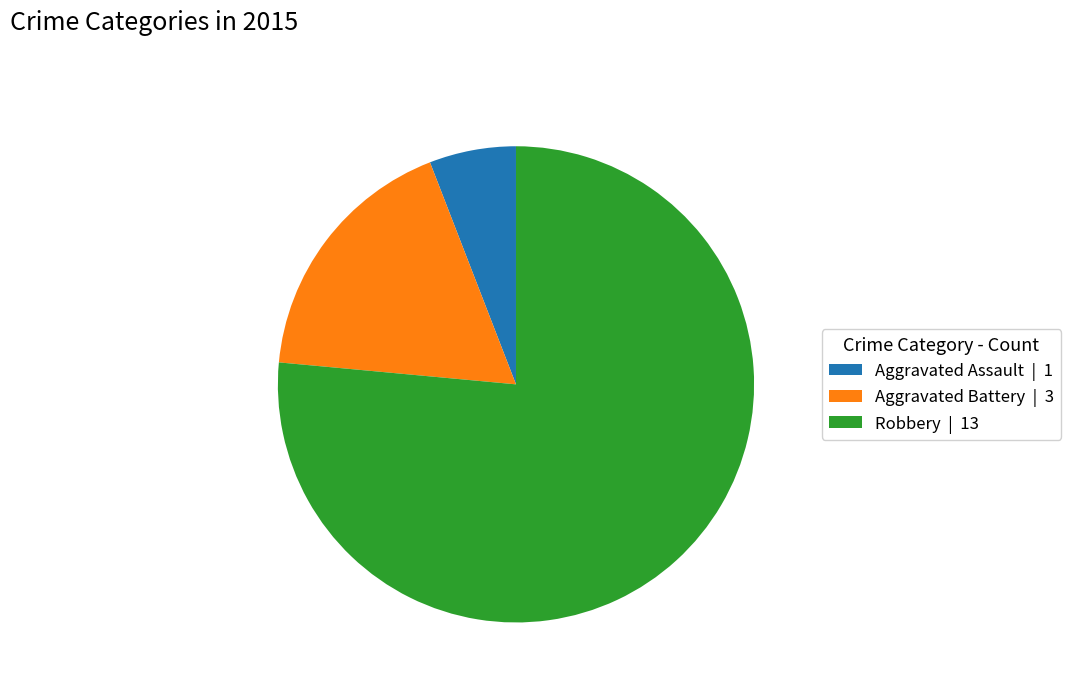

Between Aggravated Battery and Aggravated Assault, which is larger?

Aggravated Battery